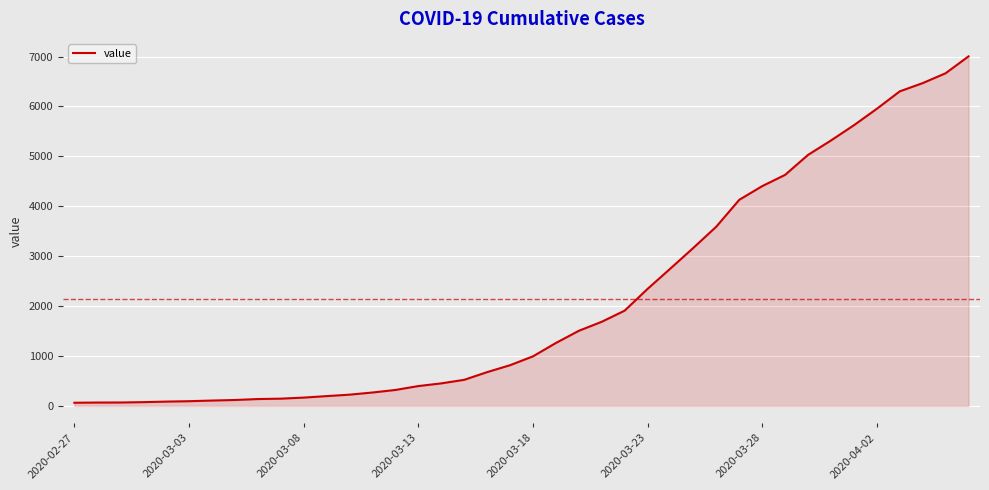

How many series are shown in this chart?

1